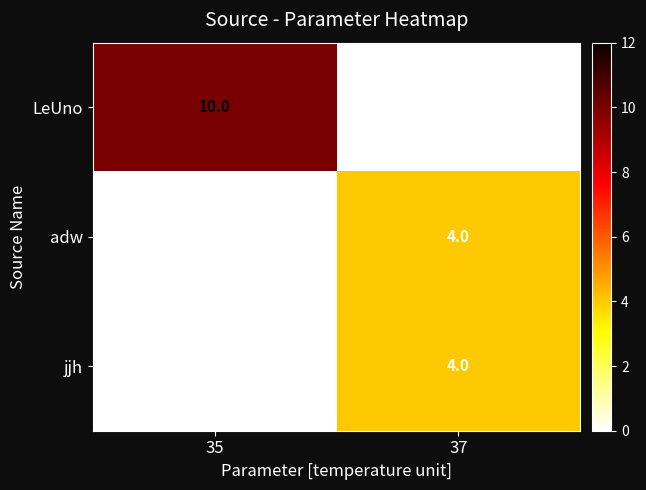

Is it true that LeUno equals 5 at 35?

False